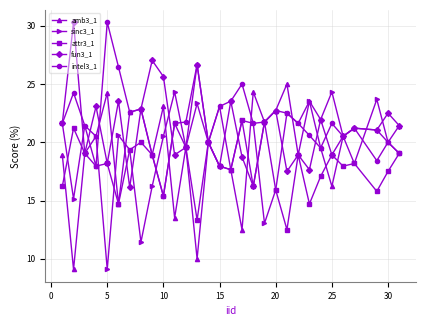

What are all the series names shown in the legend?

amb3_1, sinc3_1, attr3_1, fun3_1, intel3_1